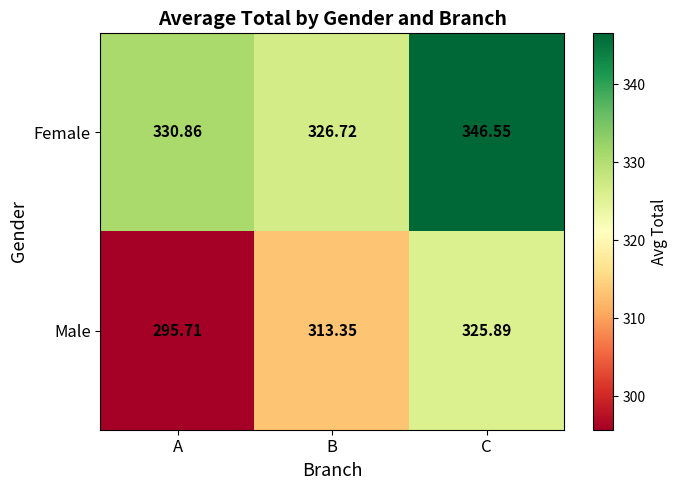

Which series has the largest total across all categories?

Female